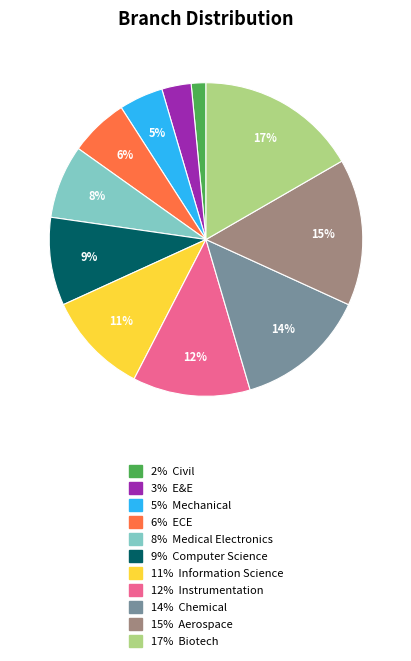

How many segments does this pie chart have?

11